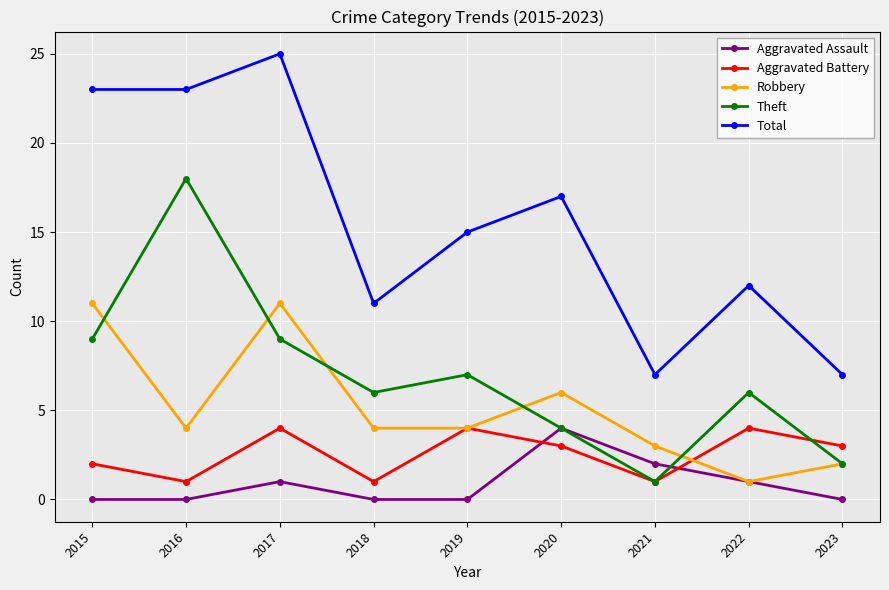

At which category is the sum across all series the highest?

2017